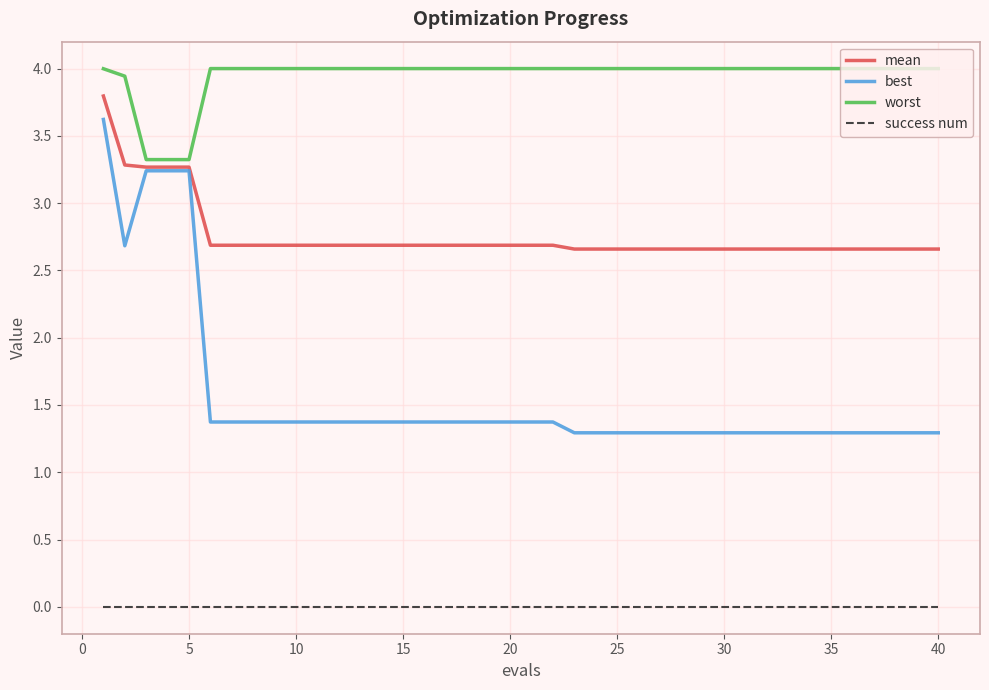

True or false: success num and mean intersect in this chart.

False